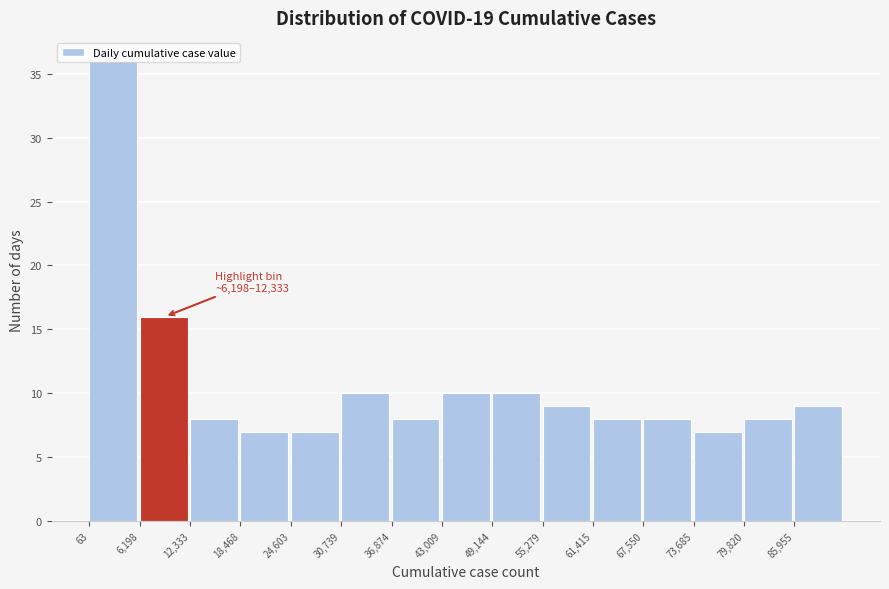

Which range on the x-axis has the tallest bar?

0 to 6000